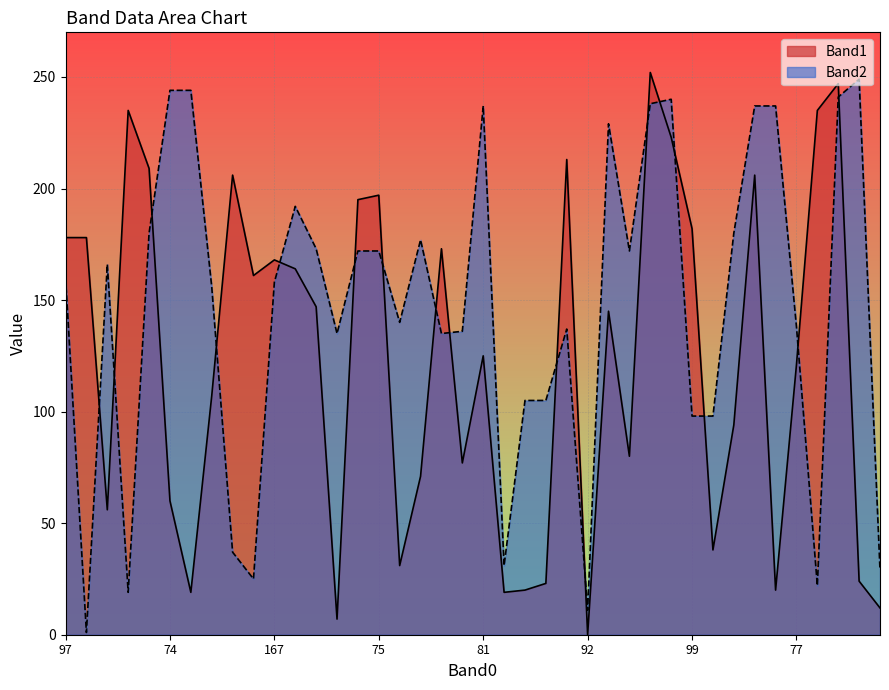

At which label does Band2 first exceed 160?

46